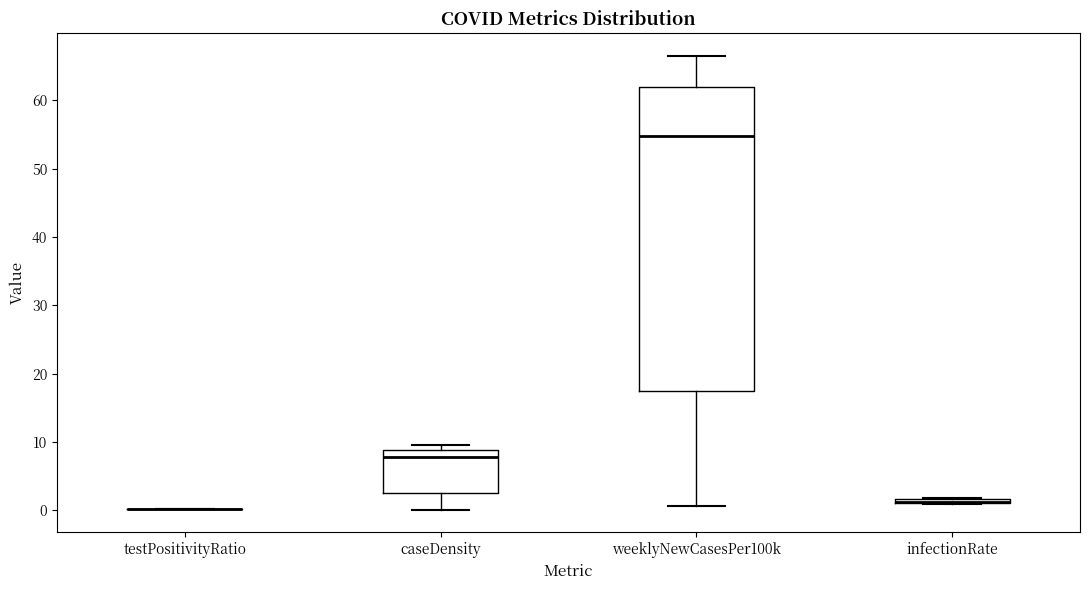

Where is the lower edge of the box for infectionRate on the y-axis? The values are not printed on the chart, so give them approximately, as read against the axis.

1